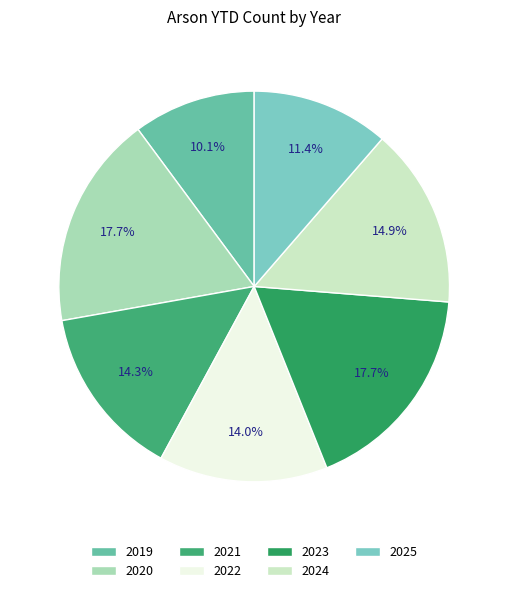

Rank the categories by value from highest to lowest.

2020, 2023, 2024, 2021, 2022, 2025, 2019